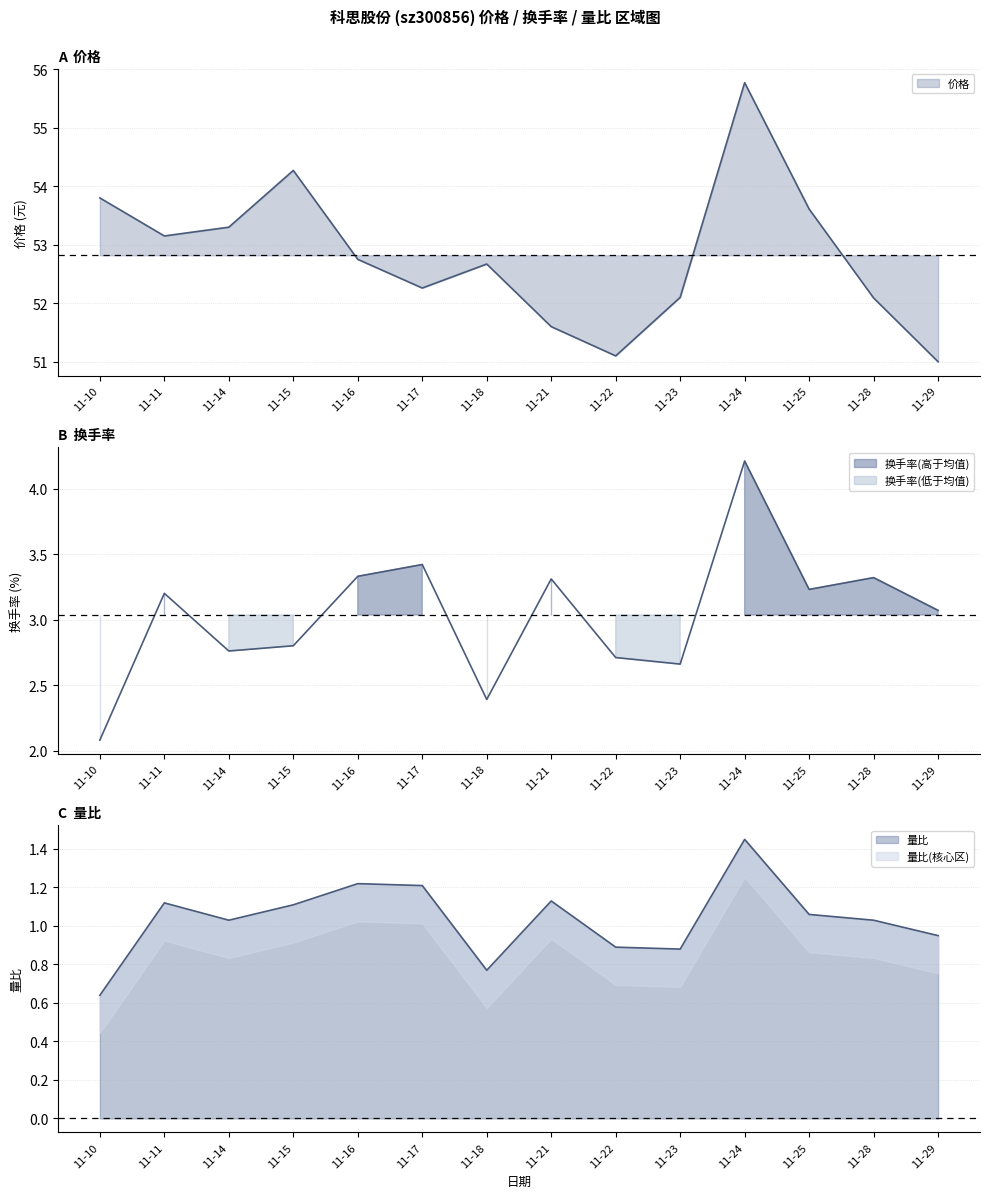

How many lines are shown in the chart?

3